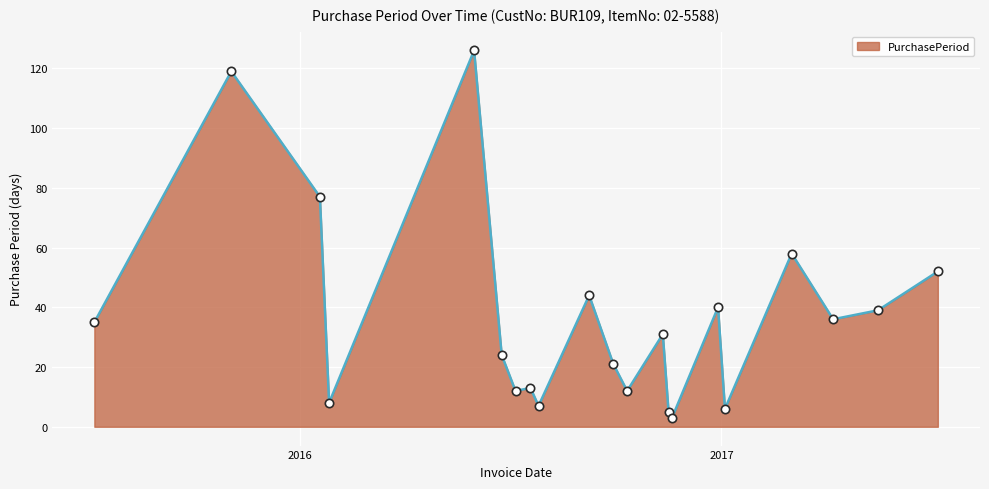

True or false: there are more than 2 points higher than both neighbors.

True